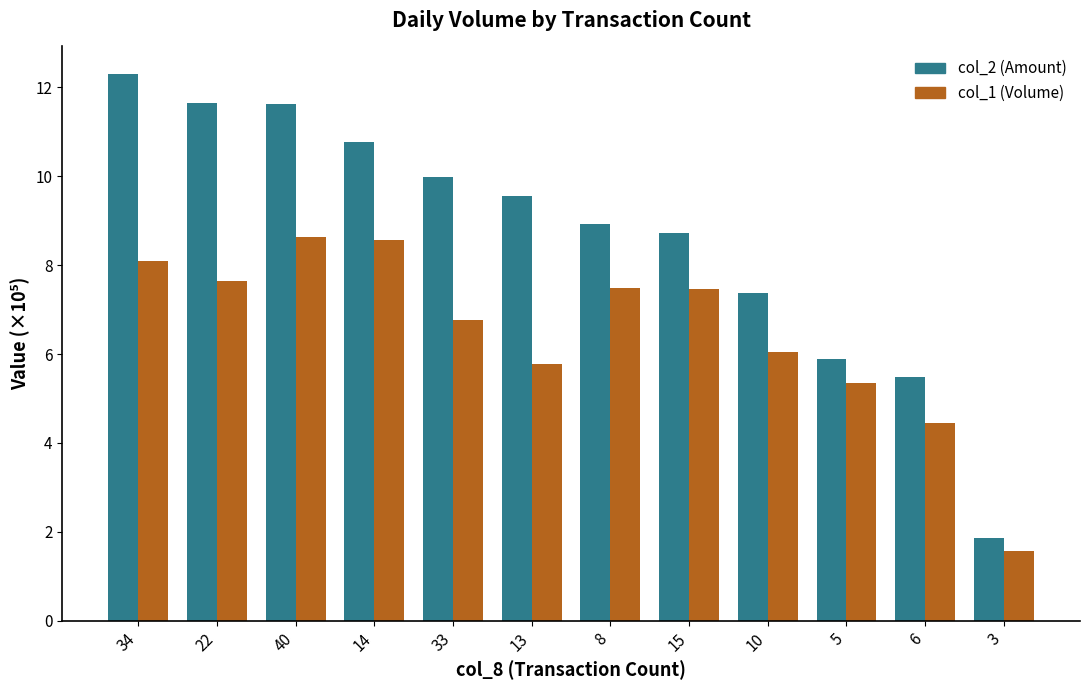

Which series changed the most between 33 and 15?

col_2 (Amount)